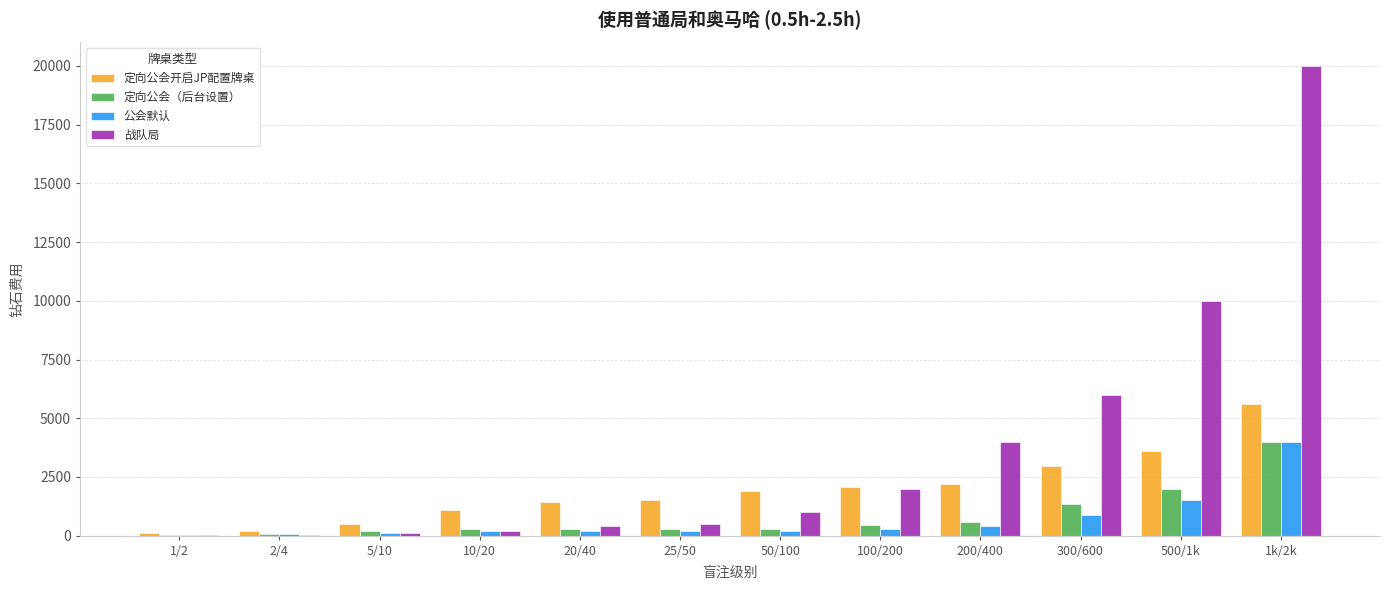

At which category is the sum across all series the highest?

1k/2k